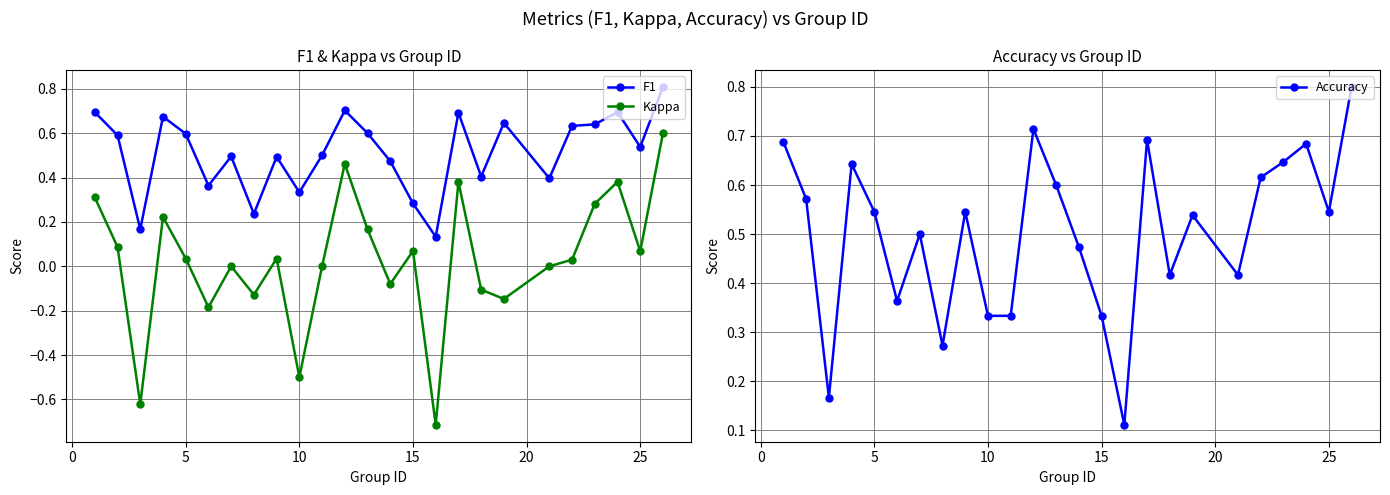

Is the value of Kappa at 10 greater than the value of F1 at 25?

No